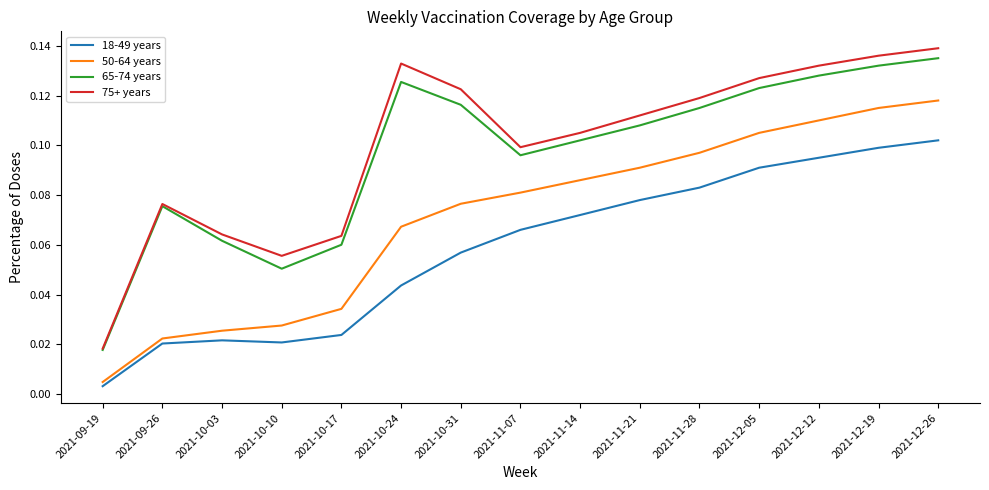

What position from the left is 2021-11-14?

9